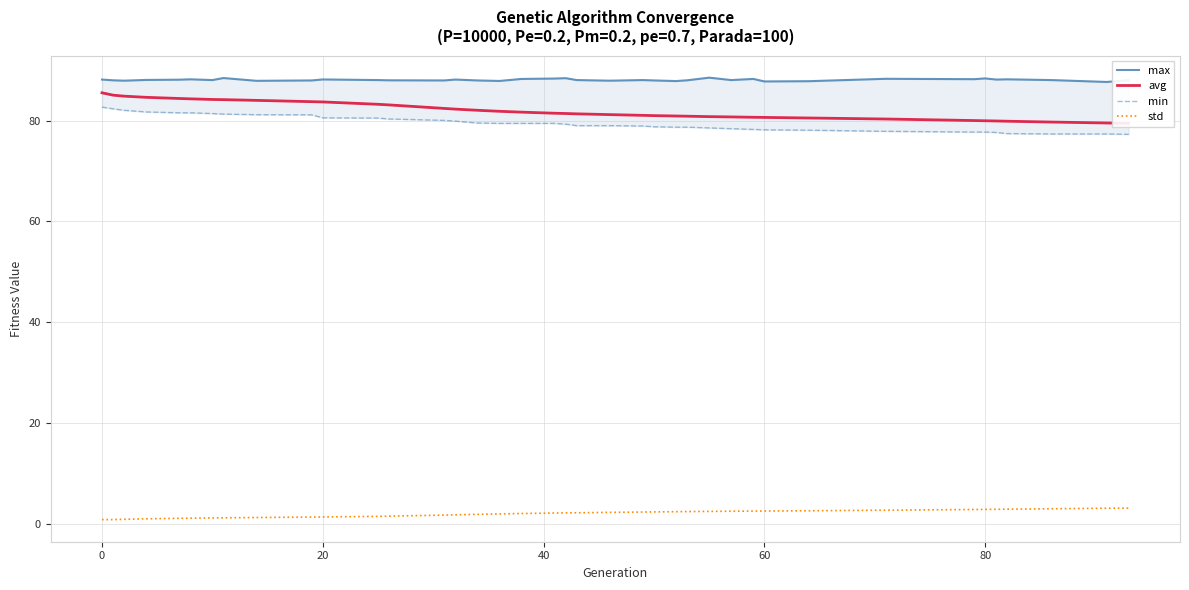

Which series has the largest total across all categories?

max